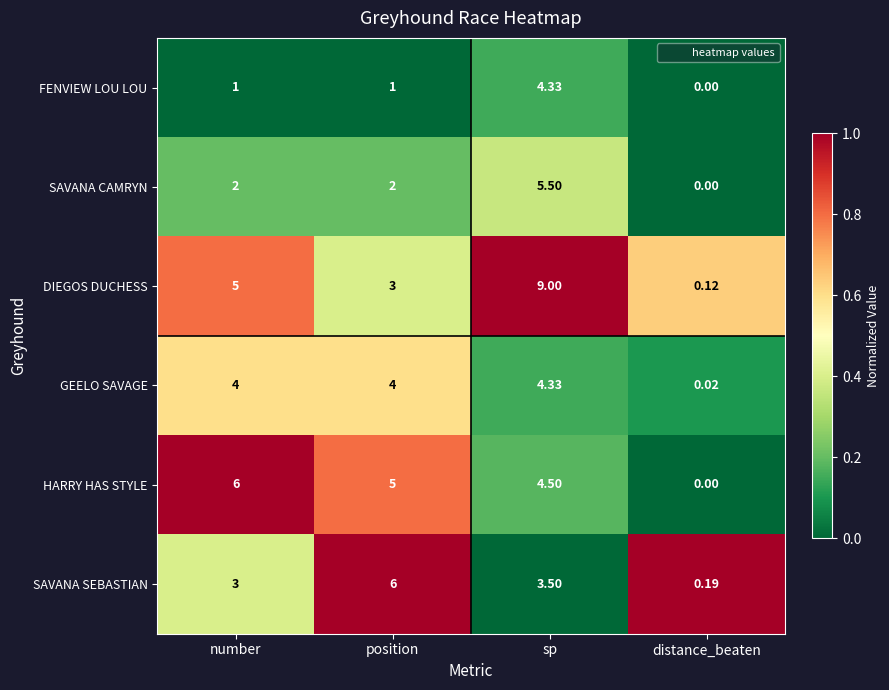

Which category has the highest value across all series?

sp